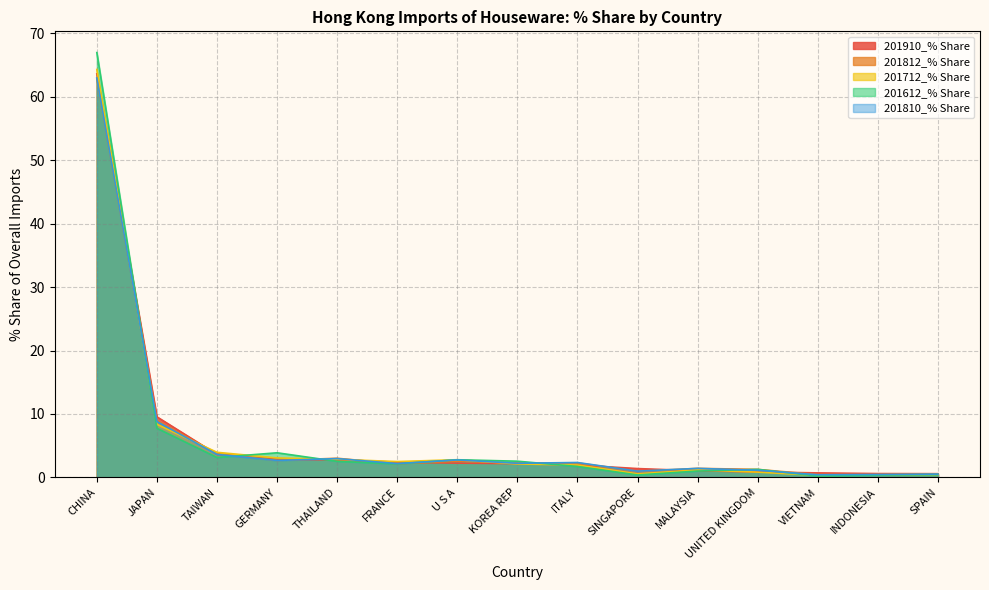

What is the difference between the second highest and minimum values in the 201712_% Share series?

8.0